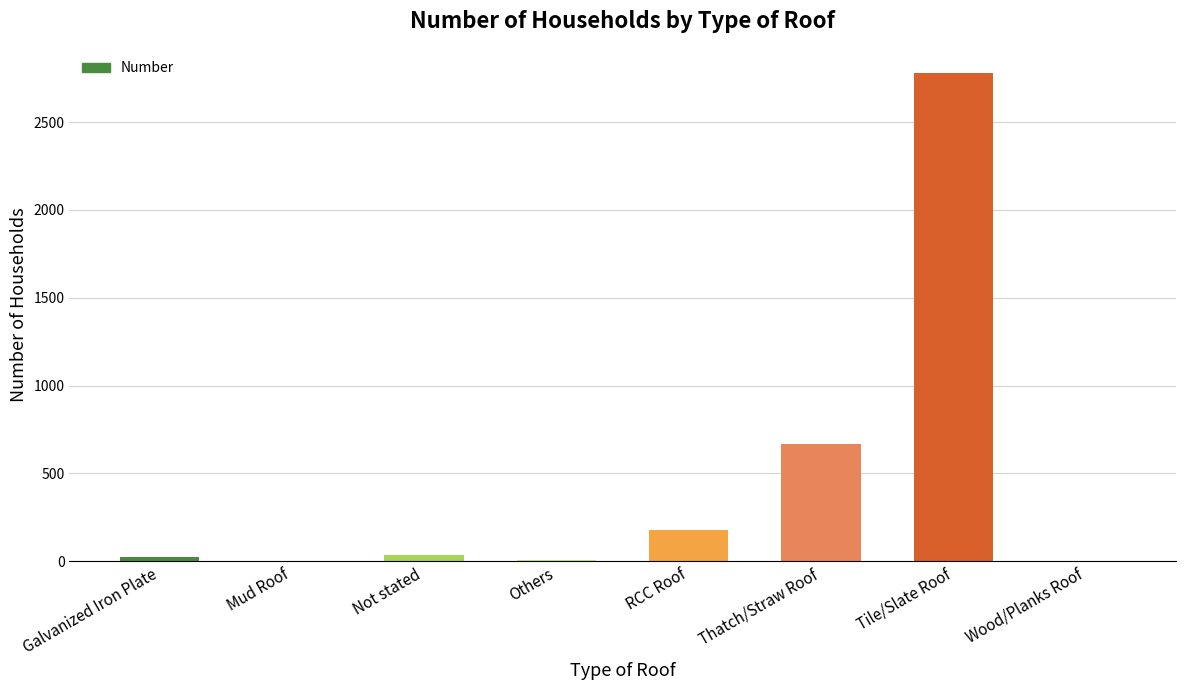

Are the bars horizontal?

No